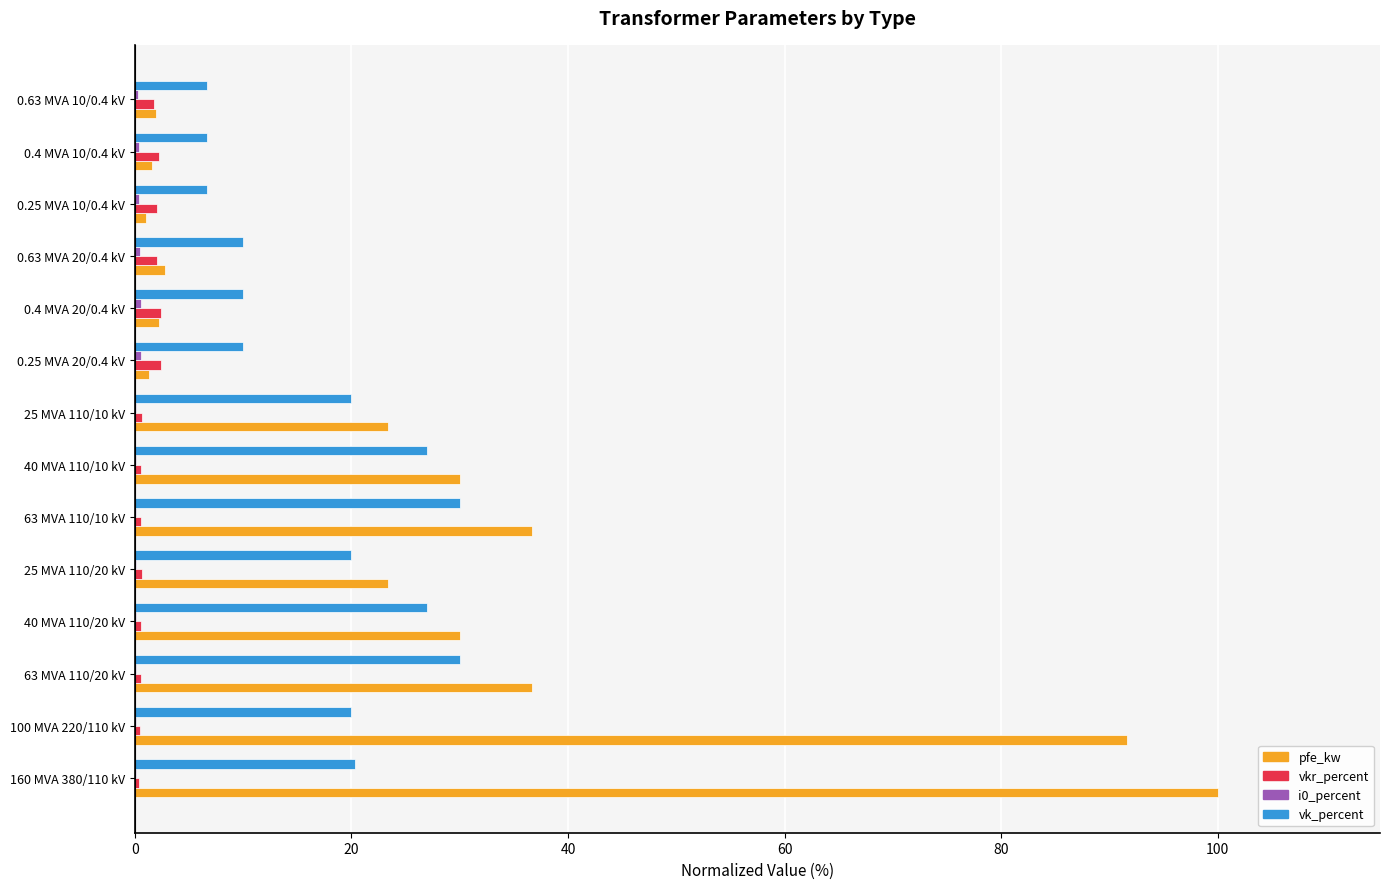

What is the maximum value shown in the chart?

100.0